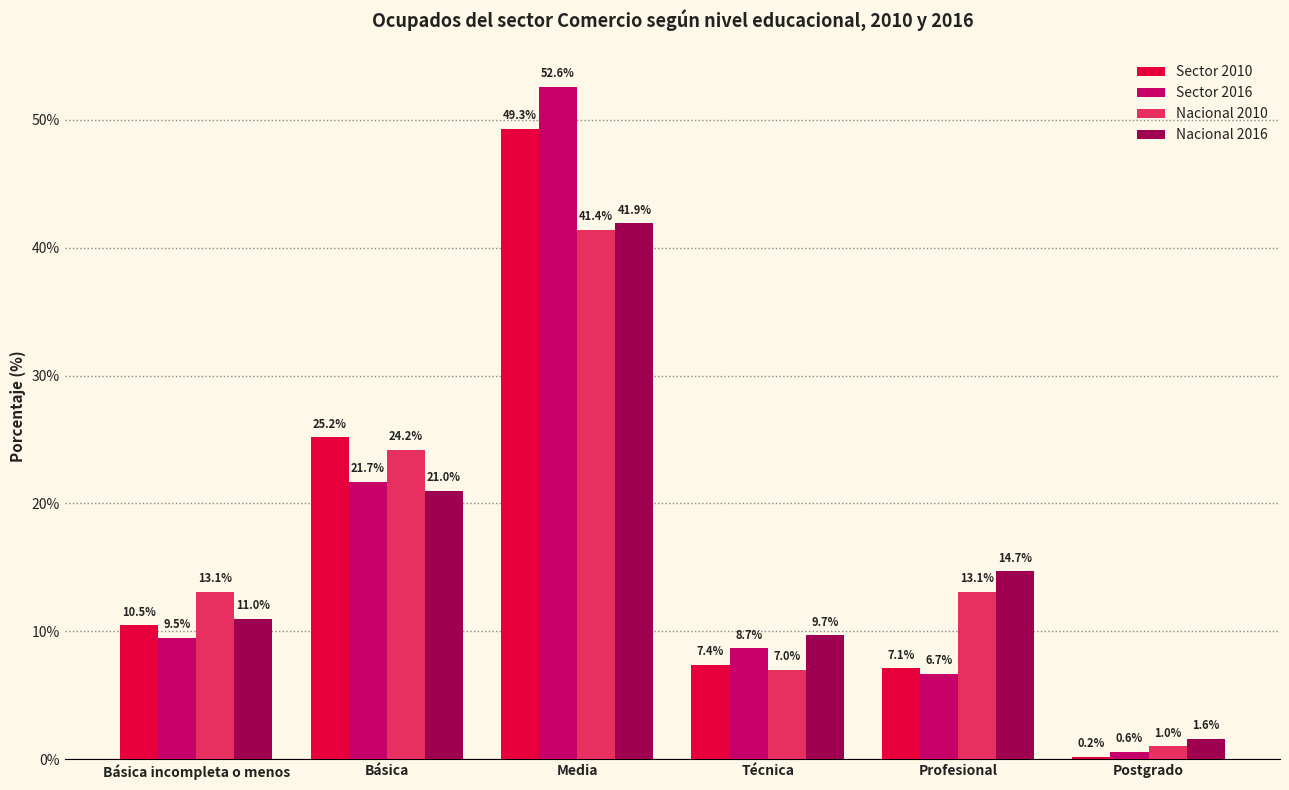

How many groups of bars are there?

6